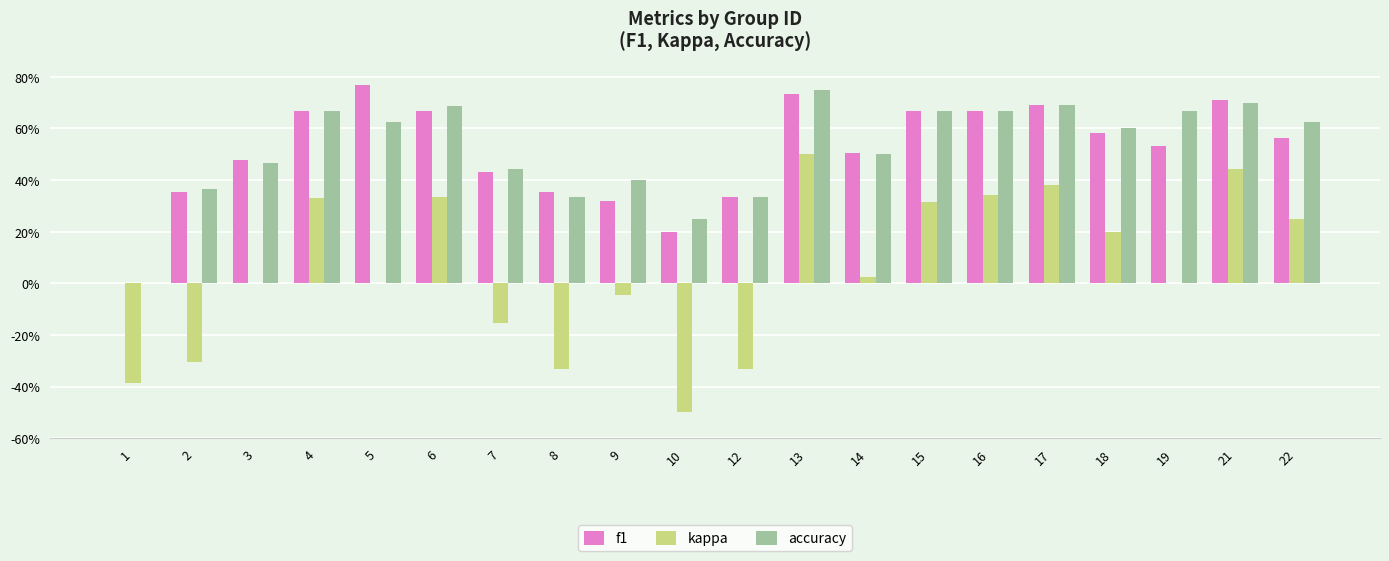

What are all the series names shown in the legend?

f1, kappa, accuracy